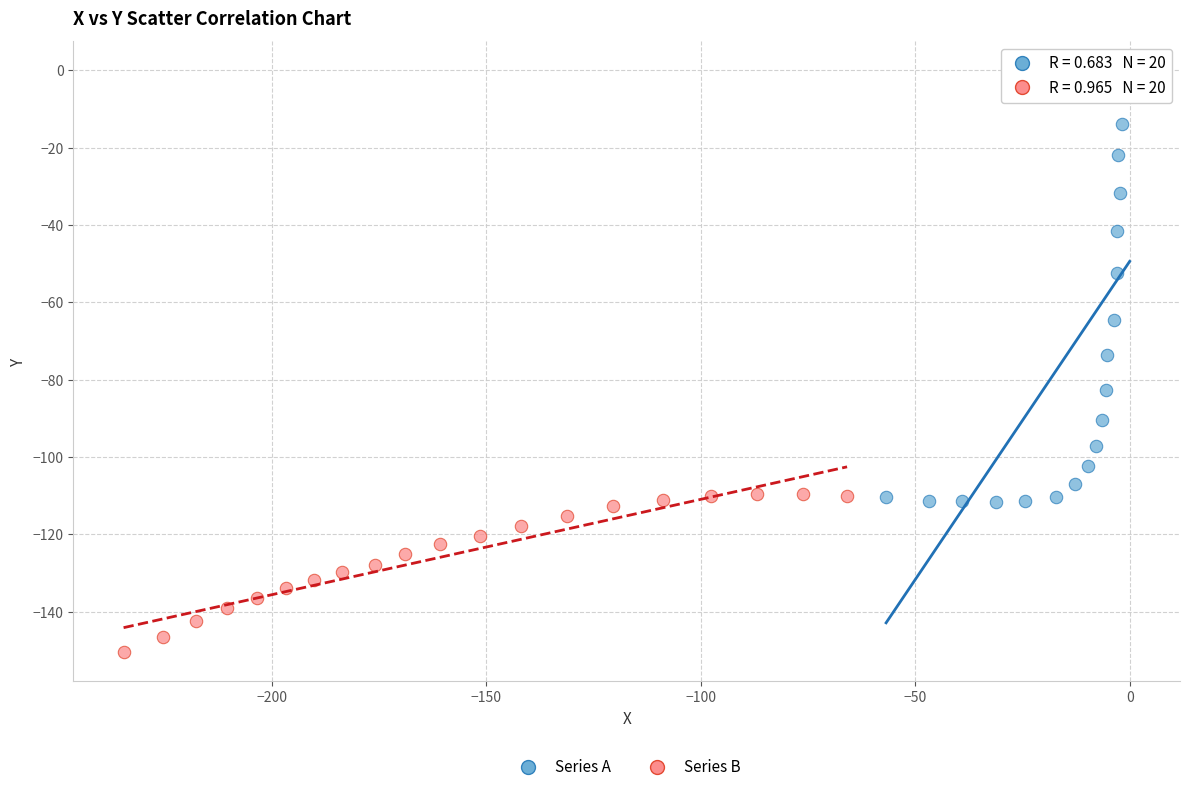

Which series reaches the maximum Y coordinate?

Series A